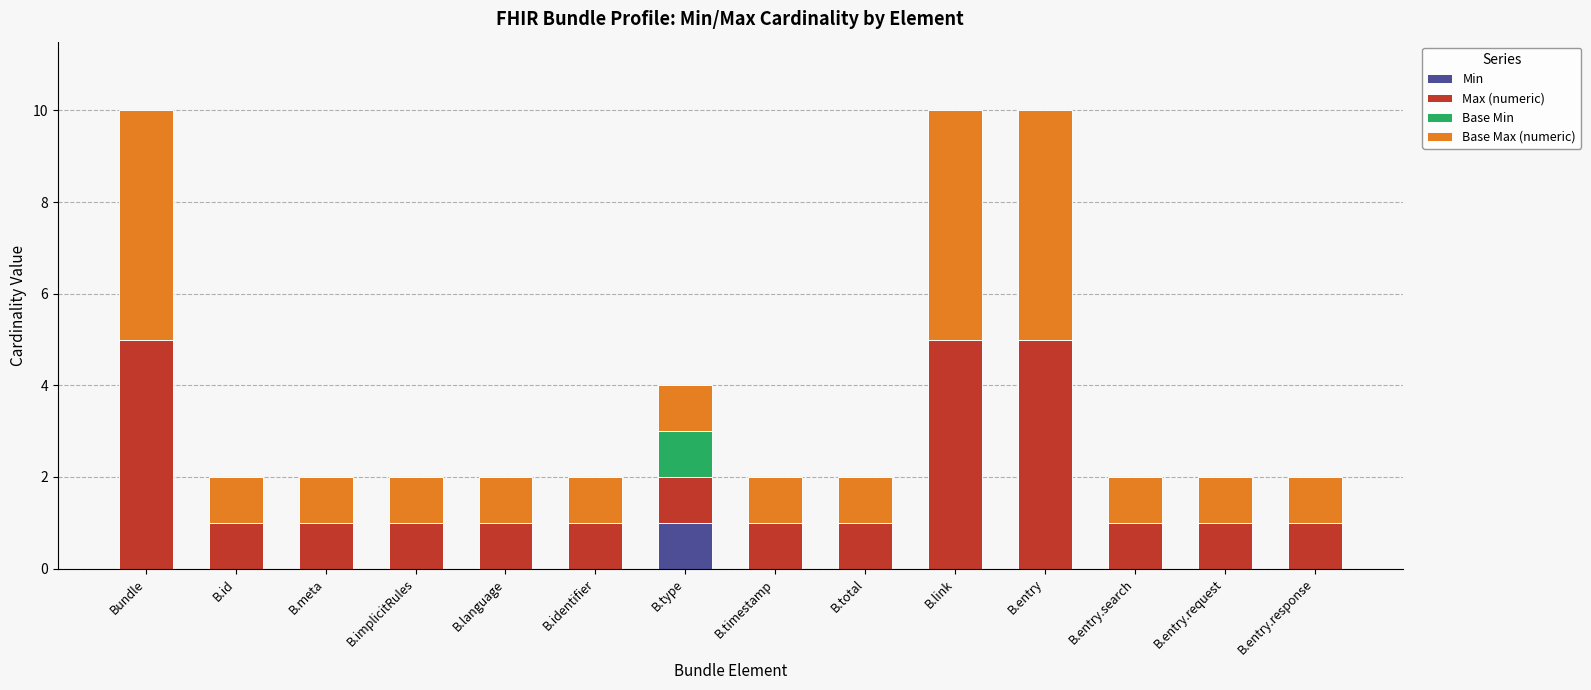

Does the chart contain stacked bars?

Yes